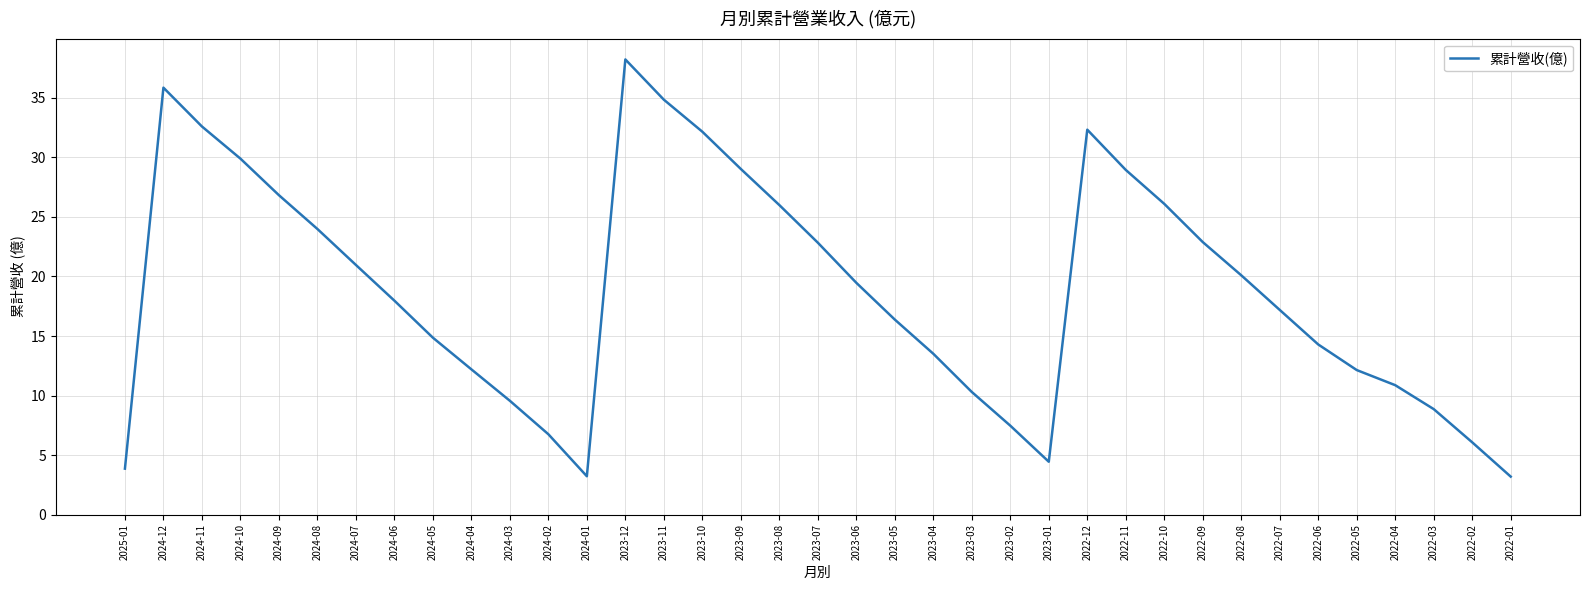

What is the ratio of the value at 2023-01 to the value at 2024-09?

0.2